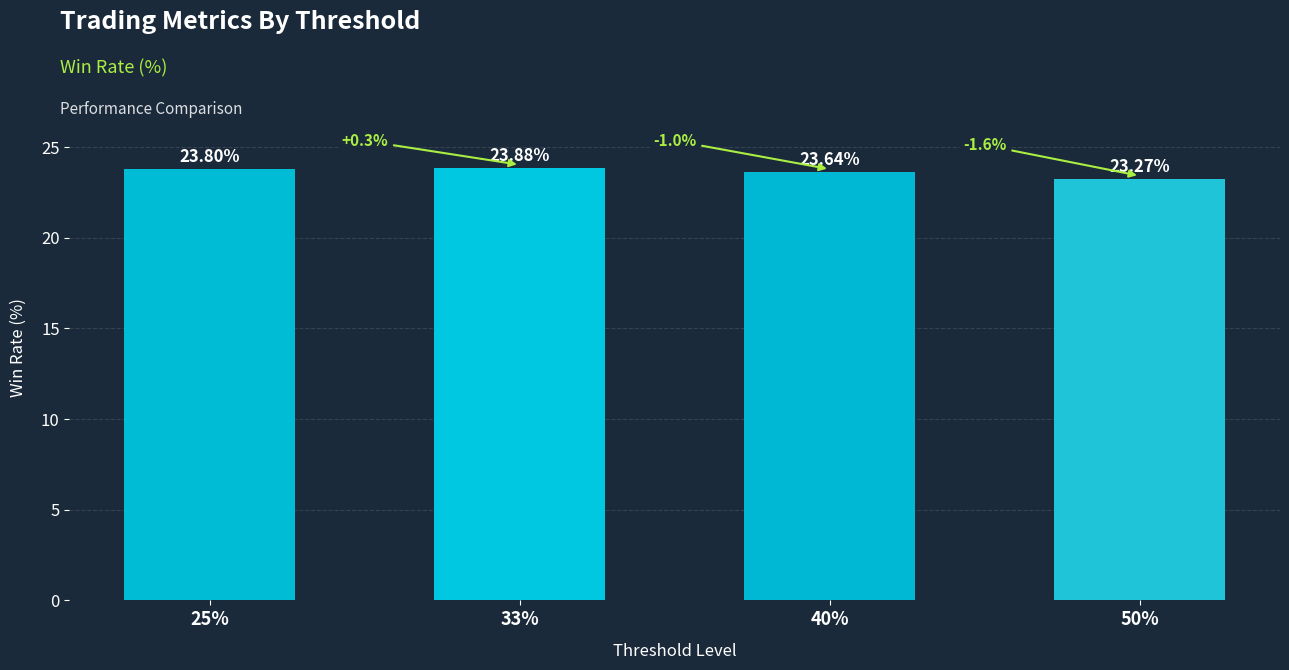

What is the label of the 3rd bar from the right?

33%